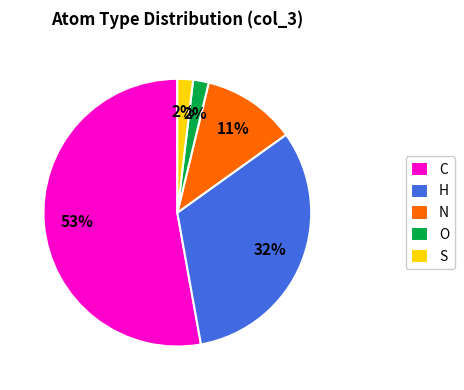

Which has a higher value, S or N?

N